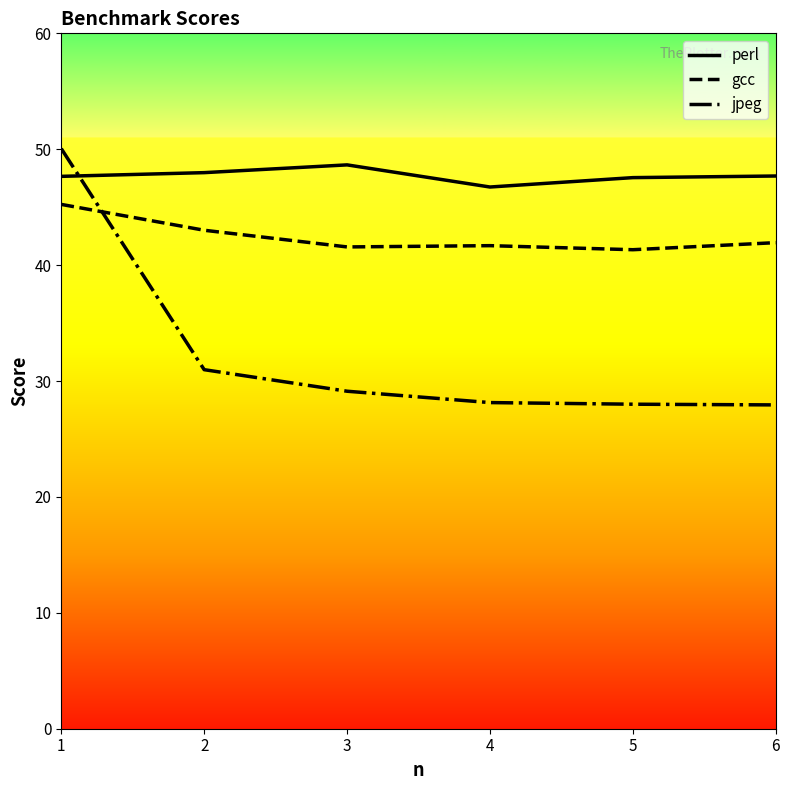

What is the smallest value displayed?

27.9